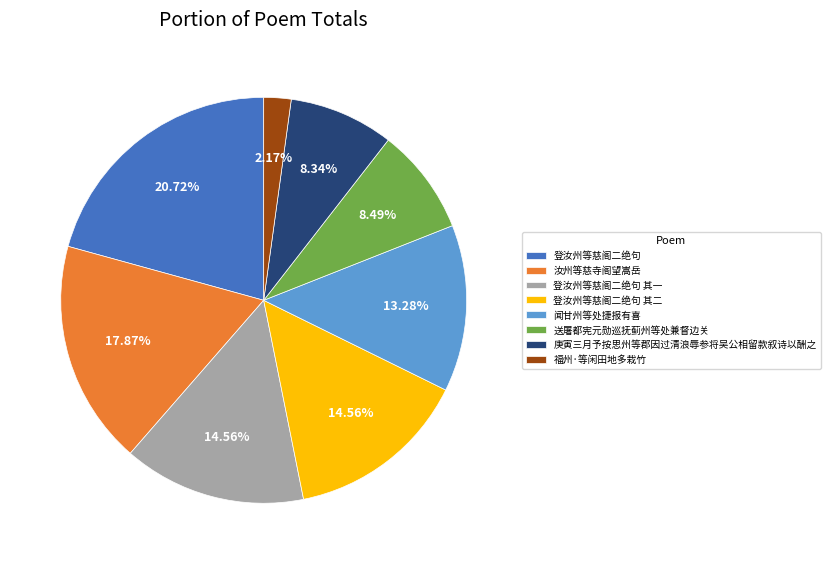

Which slice is the smallest?

福州·等闲田地多栽竹